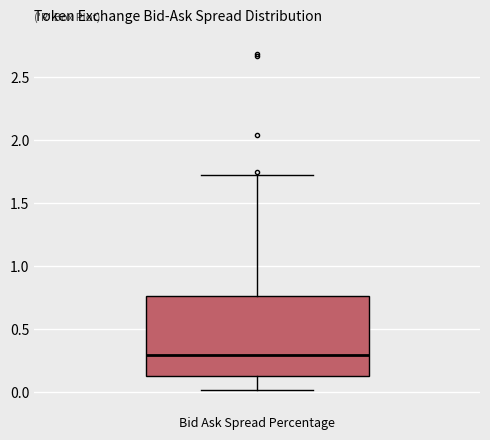

Transcribe this box plot: give where the median line is, the range the box spans, and where the two whiskers end, as read against the y-axis. The values are not printed on the chart, so give them approximately, as read against the axis.

median 0.30, box 0.15 to 0.75, whiskers 0.00 to 1.70